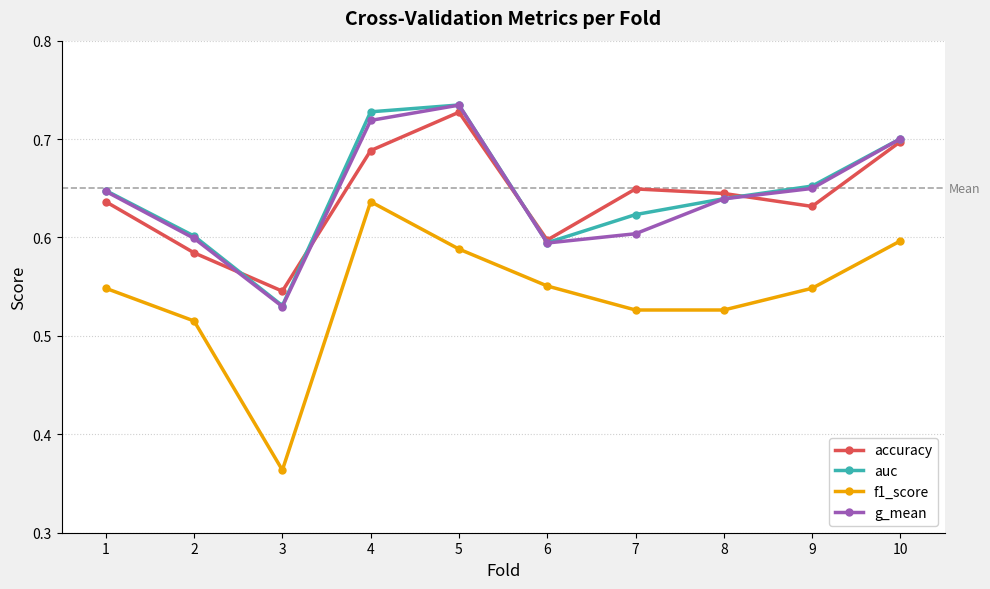

Does the chart display data point markers on the line(s)?

Yes